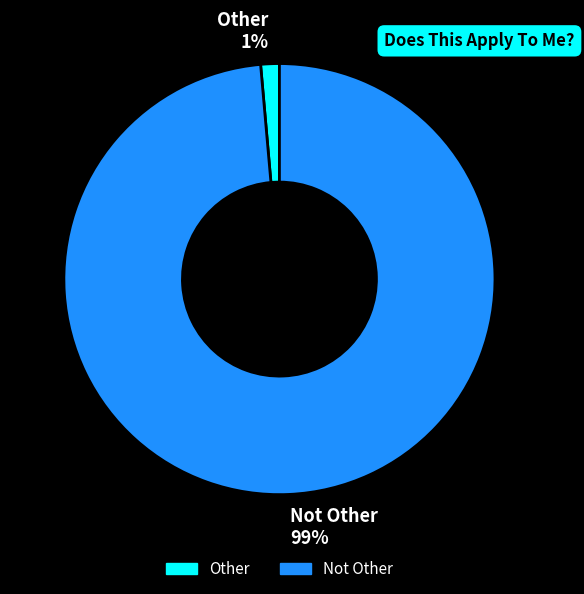

How many slices are in this pie chart?

2